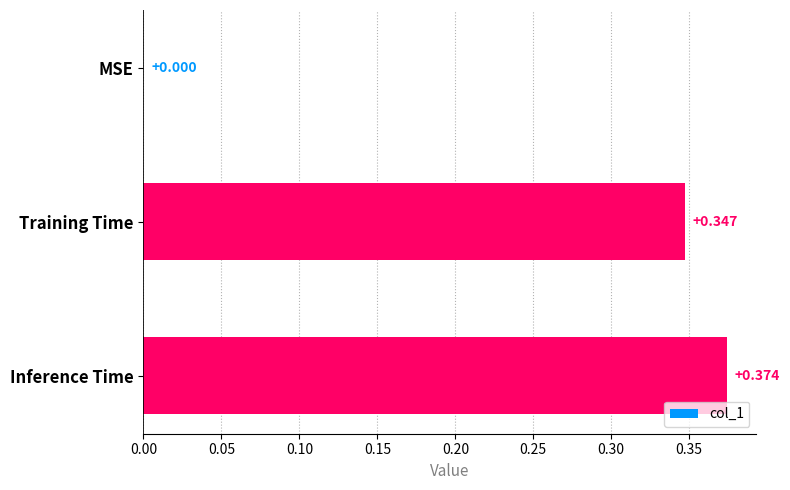

Count the values in the range 0 to 1.

3